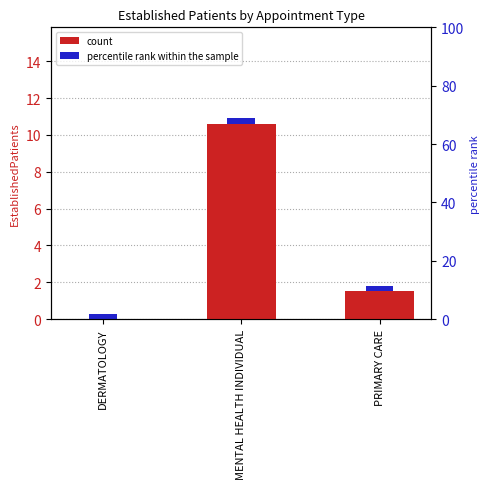

List the labels in order of value, smallest first.

DERMATOLOGY, PRIMARY CARE, MENTAL HEALTH INDIVIDUAL